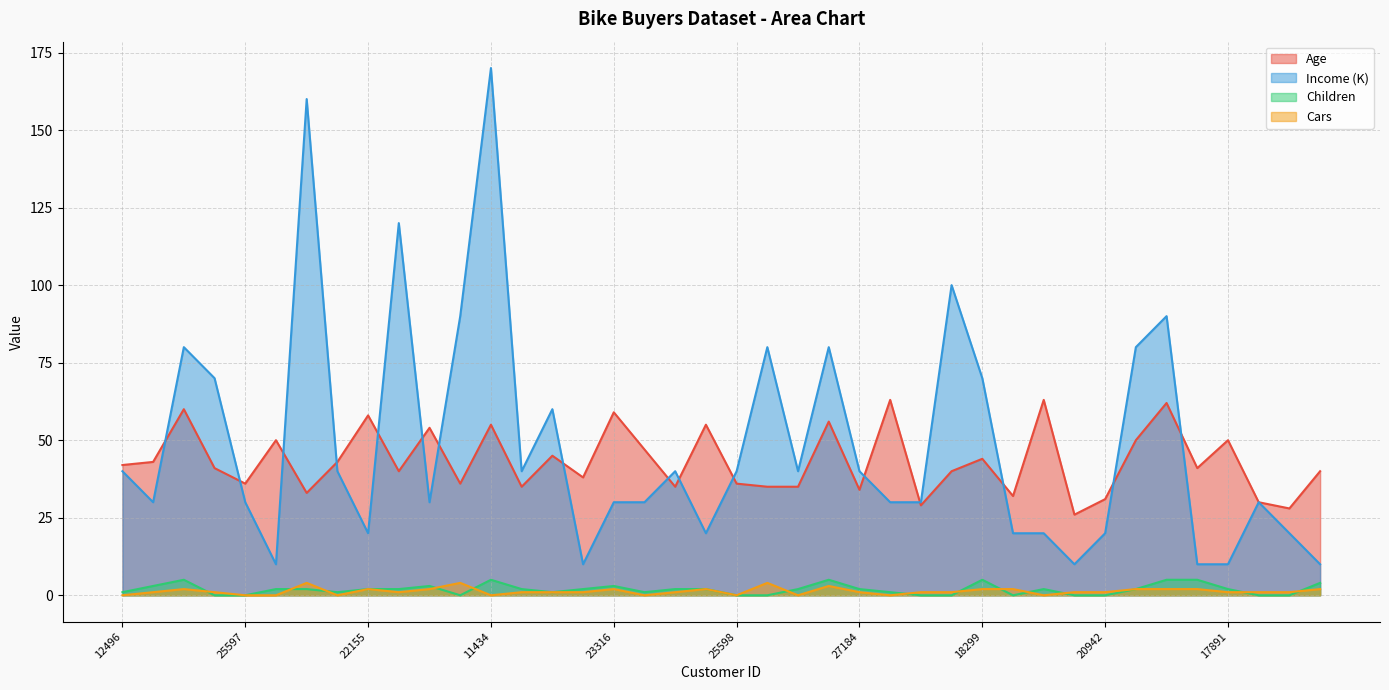

Reading left to right, extract all data points from this chart.

Age: 12496=42	24107=43	14177=60	24381=41	25597=36	13507=50	27974=33	19364=43	22155=58	19280=40	22173=54	12697=36	11434=55	25323=35	23542=45	20870=38	23316=59	12610=47	27183=35	25940=55	25598=36	21564=35	19193=35	26412=56	27184=34	12590=63	17841=29	18283=40	18299=44	16466=32	19273=63	22400=26	20942=31	18484=50	12291=62	28380=41	17891=50	27832=30	26863=28	16259=40
Income: 12496=40	24107=30	14177=80	24381=70	25597=30	13507=10	27974=160	19364=40	22155=20	19280=120	22173=30	12697=90	11434=170	25323=40	23542=60	20870=10	23316=30	12610=30	27183=40	25940=20	25598=40	21564=80	19193=40	26412=80	27184=40	12590=30	17841=30	18283=100	18299=70	16466=20	19273=20	22400=10	20942=20	18484=80	12291=90	28380=10	17891=10	27832=30	26863=20	16259=10
Children: 12496=1	24107=3	14177=5	24381=0	25597=0	13507=2	27974=2	19364=1	22155=2	19280=2	22173=3	12697=0	11434=5	25323=2	23542=1	20870=2	23316=3	12610=1	27183=2	25940=2	25598=0	21564=0	19193=2	26412=5	27184=2	12590=1	17841=0	18283=0	18299=5	16466=0	19273=2	22400=0	20942=0	18484=2	12291=5	28380=5	17891=2	27832=0	26863=0	16259=4
Cars: 12496=0	24107=1	14177=2	24381=1	25597=0	13507=0	27974=4	19364=0	22155=2	19280=1	22173=2	12697=4	11434=0	25323=1	23542=1	20870=1	23316=2	12610=0	27183=1	25940=2	25598=0	21564=4	19193=0	26412=3	27184=1	12590=0	17841=1	18283=1	18299=2	16466=2	19273=0	22400=1	20942=1	18484=2	12291=2	28380=2	17891=1	27832=1	26863=1	16259=2